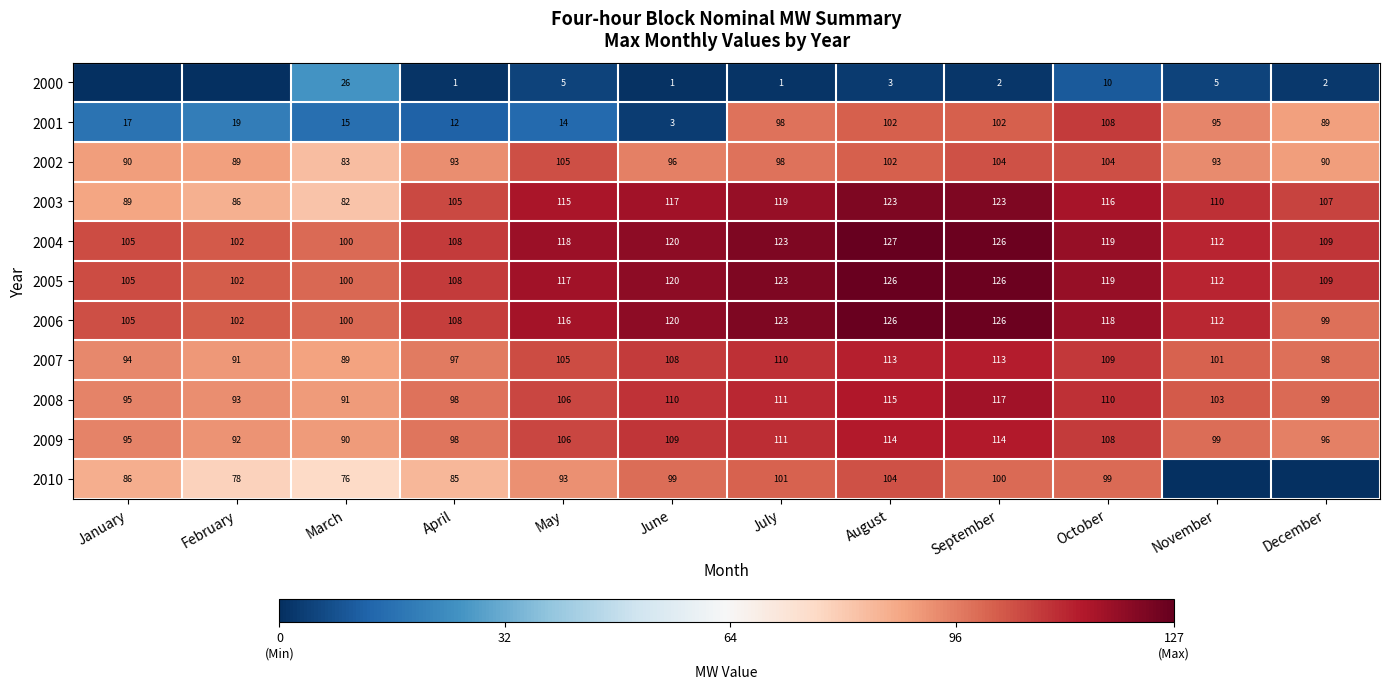

The 2009 series shows 160.9 at February. True or false?

False